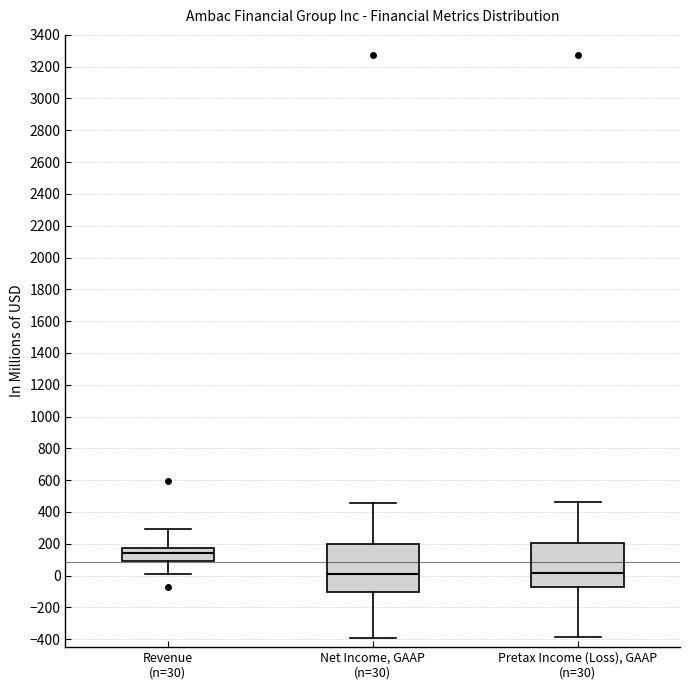

Reading left to right, read every box against the y-axis: the position of its median line, the range the box covers, and the ends of its whiskers. The values are not printed on the chart, so give them approximately, as read against the axis.

Revenue (n=30): median 140, box 100 to 180, whiskers 0 to 300
Net Income, GAAP (n=30): median 0, box -100 to 200, whiskers -400 to 460
Pretax Income (Loss), GAAP (n=30): median 20, box -80 to 200, whiskers -380 to 460